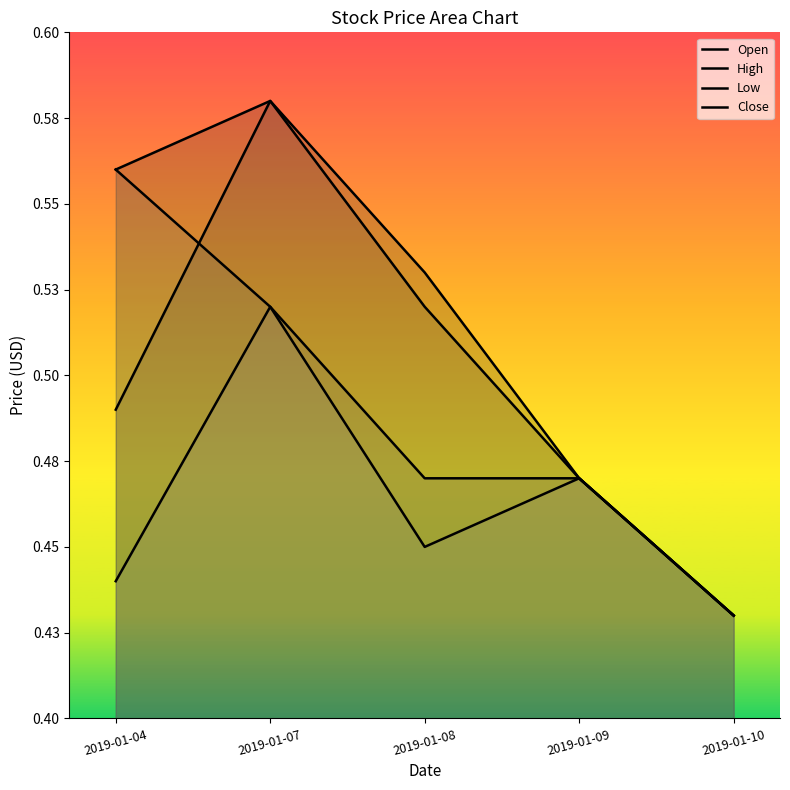

True or false: Close and High cross at least once.

False